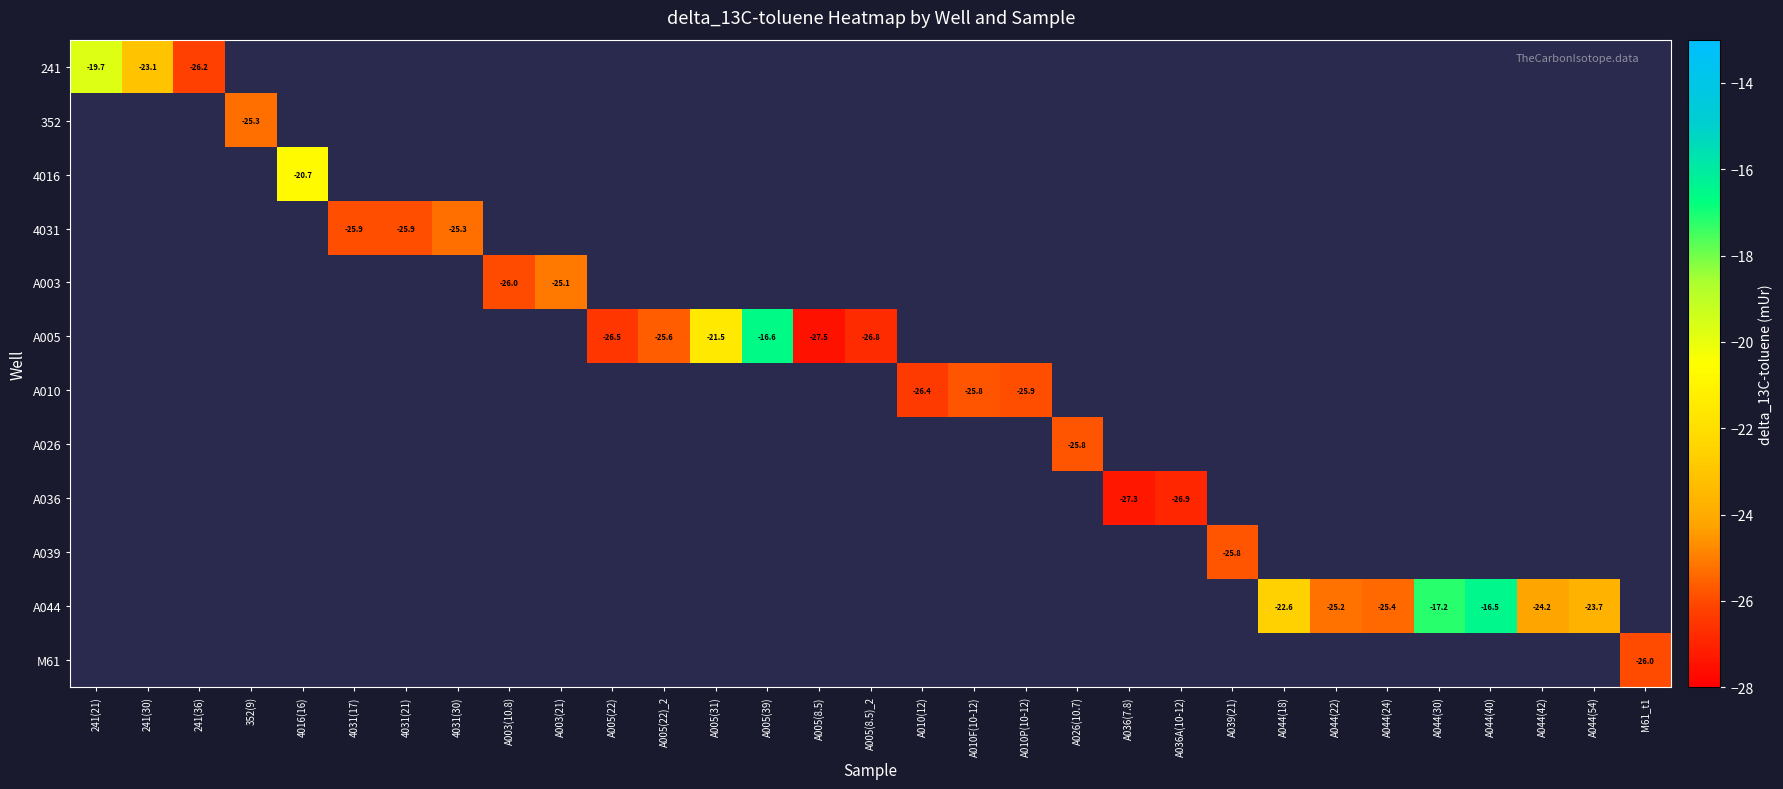

At how many categories does at least one series exceed -19?

3